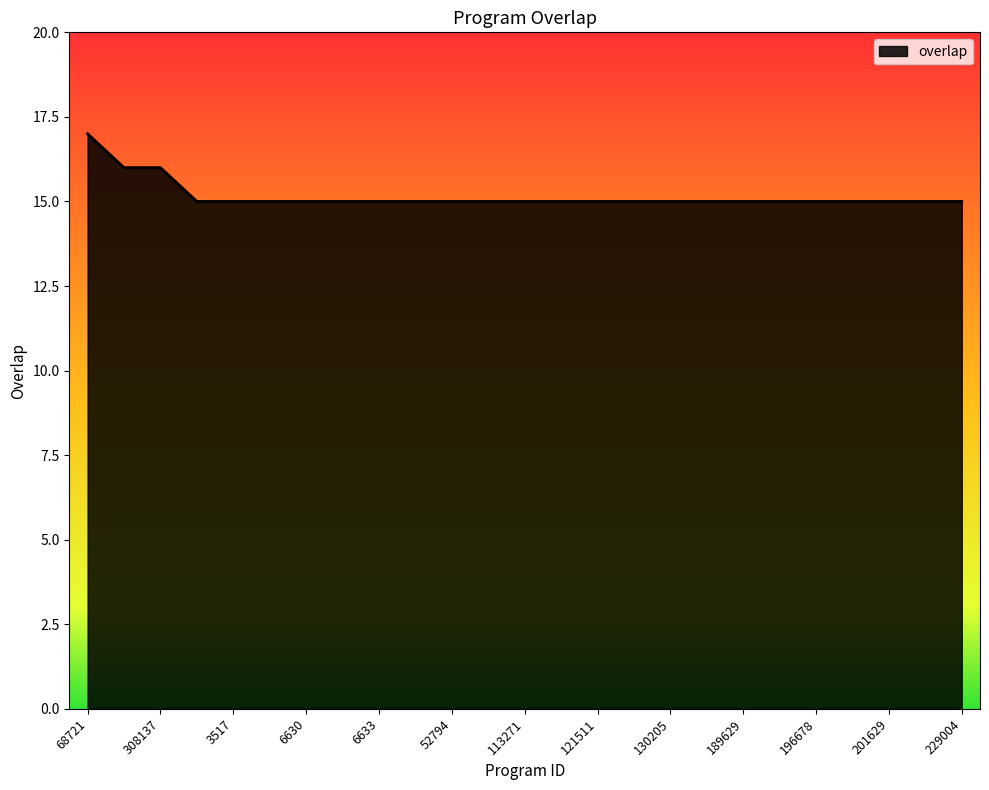

Count the number of data series in this chart.

1